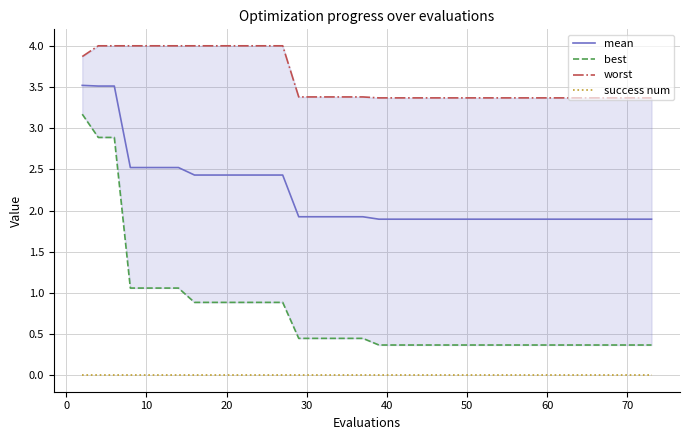

True or false: success num and mean intersect in this chart.

False